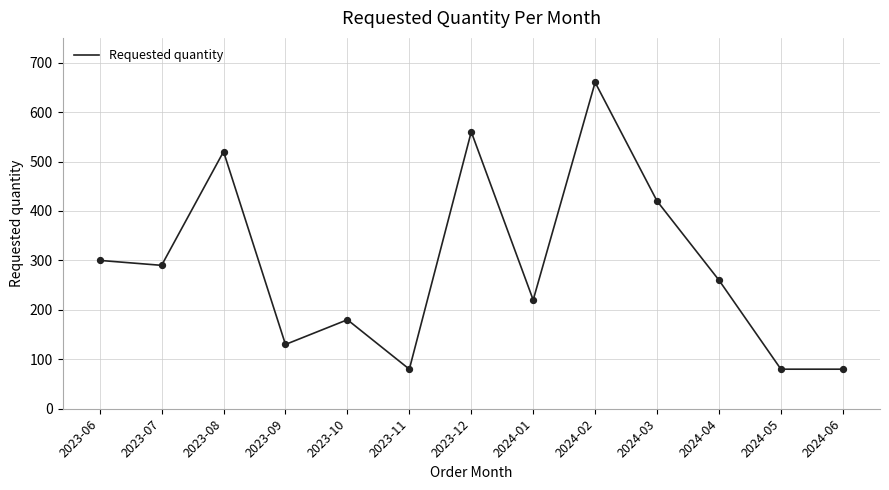

What is the ratio of the value at 2023-07 to the value at 2024-01?

1.3